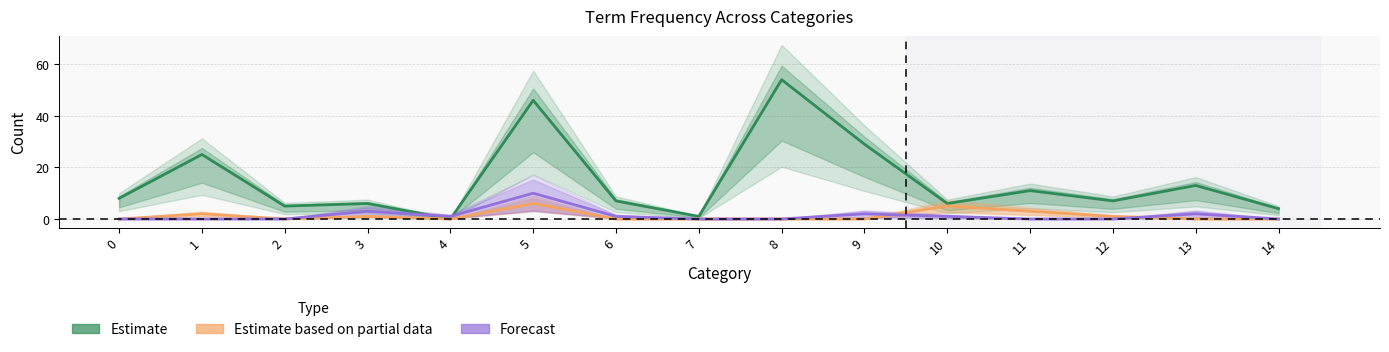

How many distinct data groups are displayed?

3